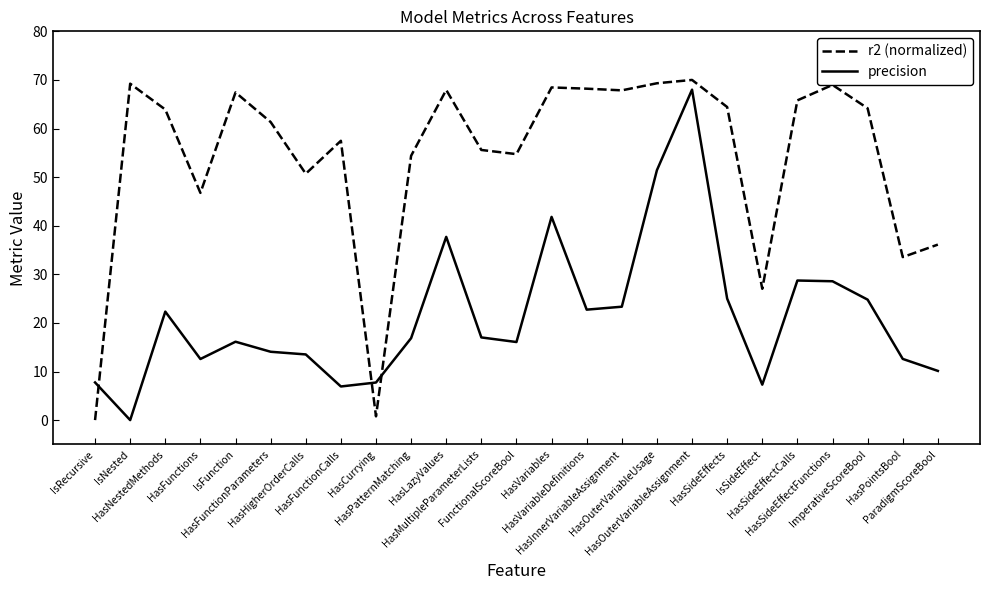

The value of r2 (normalized) at IsNested is 69.2. True or false?

True